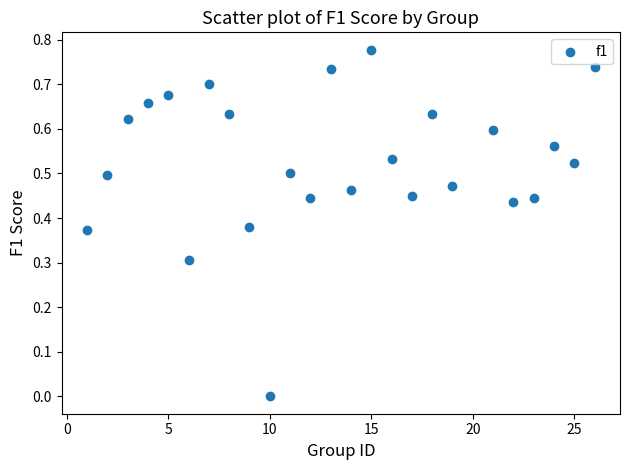

What is the range of X values (max minus min)?

25.0